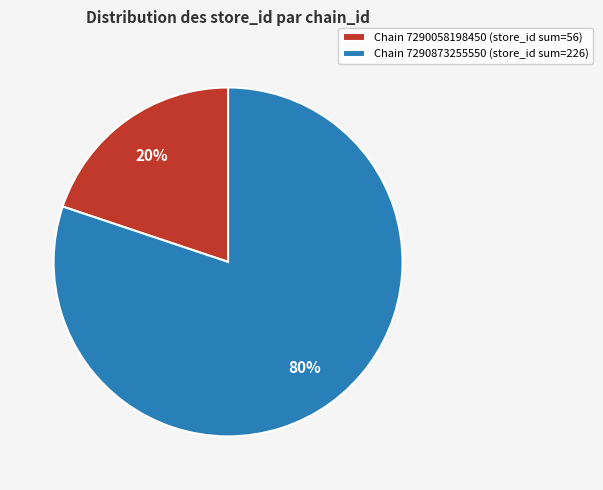

What is the majority slice?

Chain 7290873255550 (store_id sum=226)